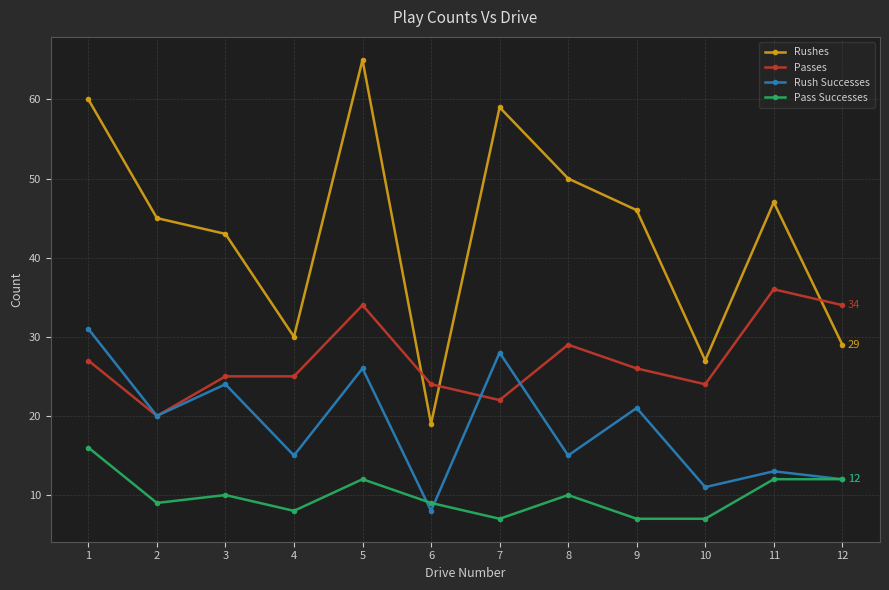

What is the maximum value for Passes?

36